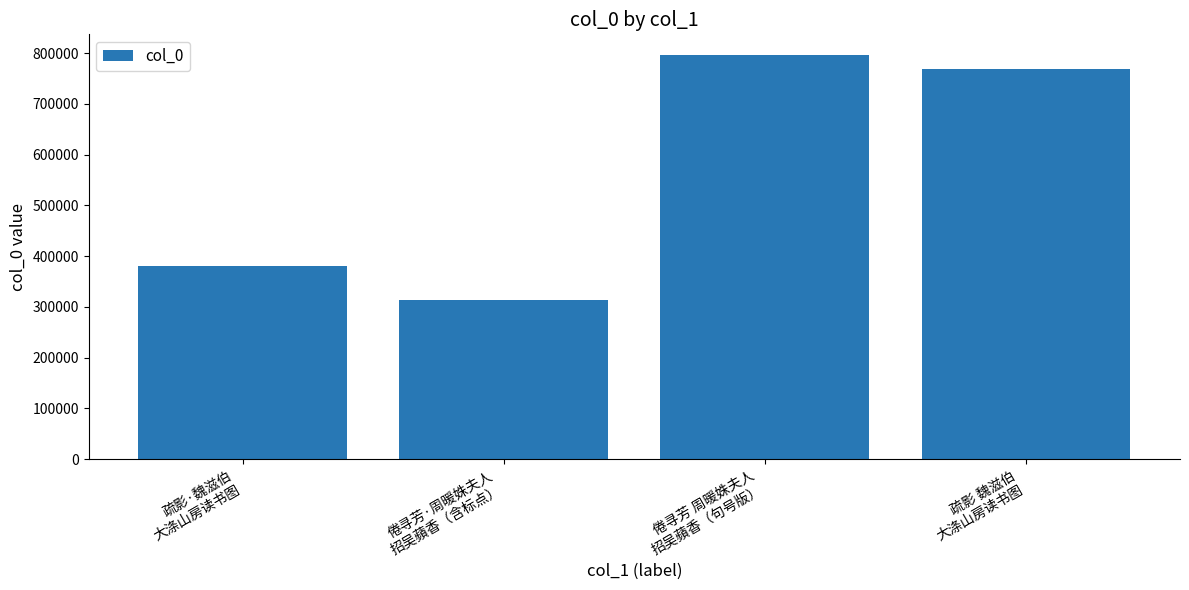

How many data points are less than 768739?

2